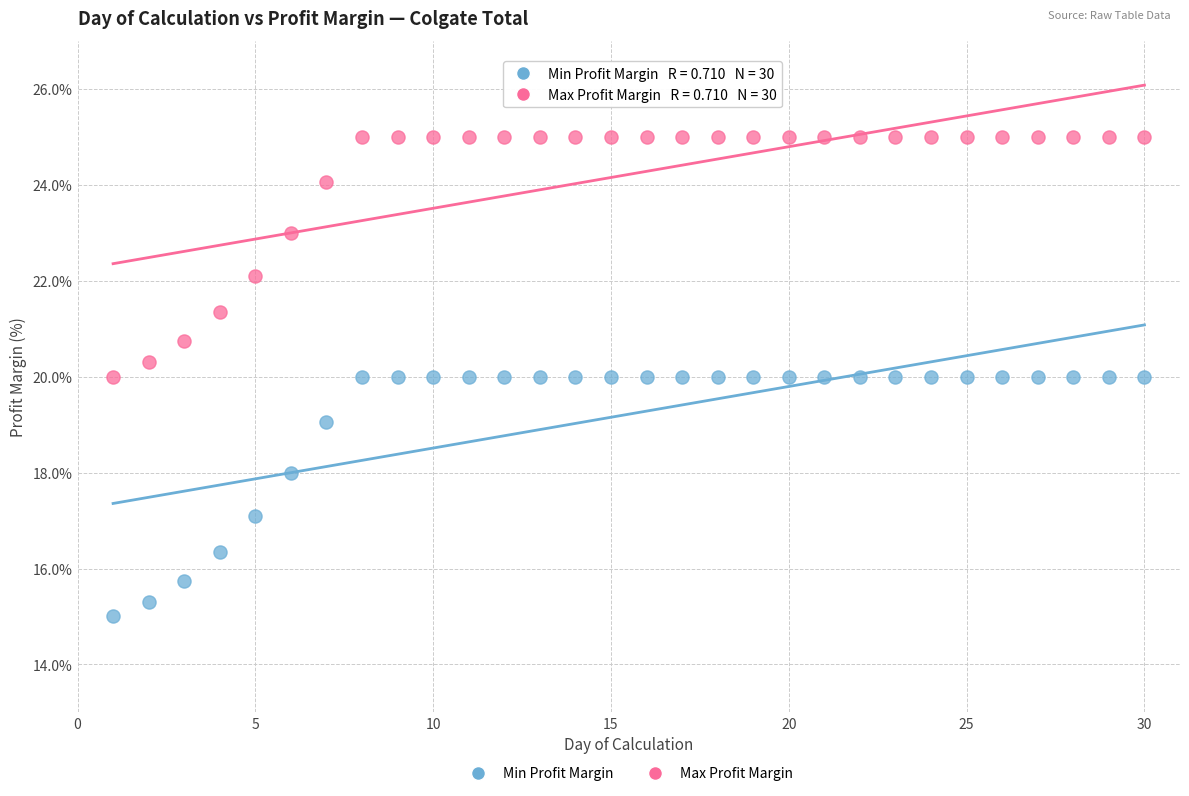

Across all data points, what is the range of X values (max minus min)?

29.0